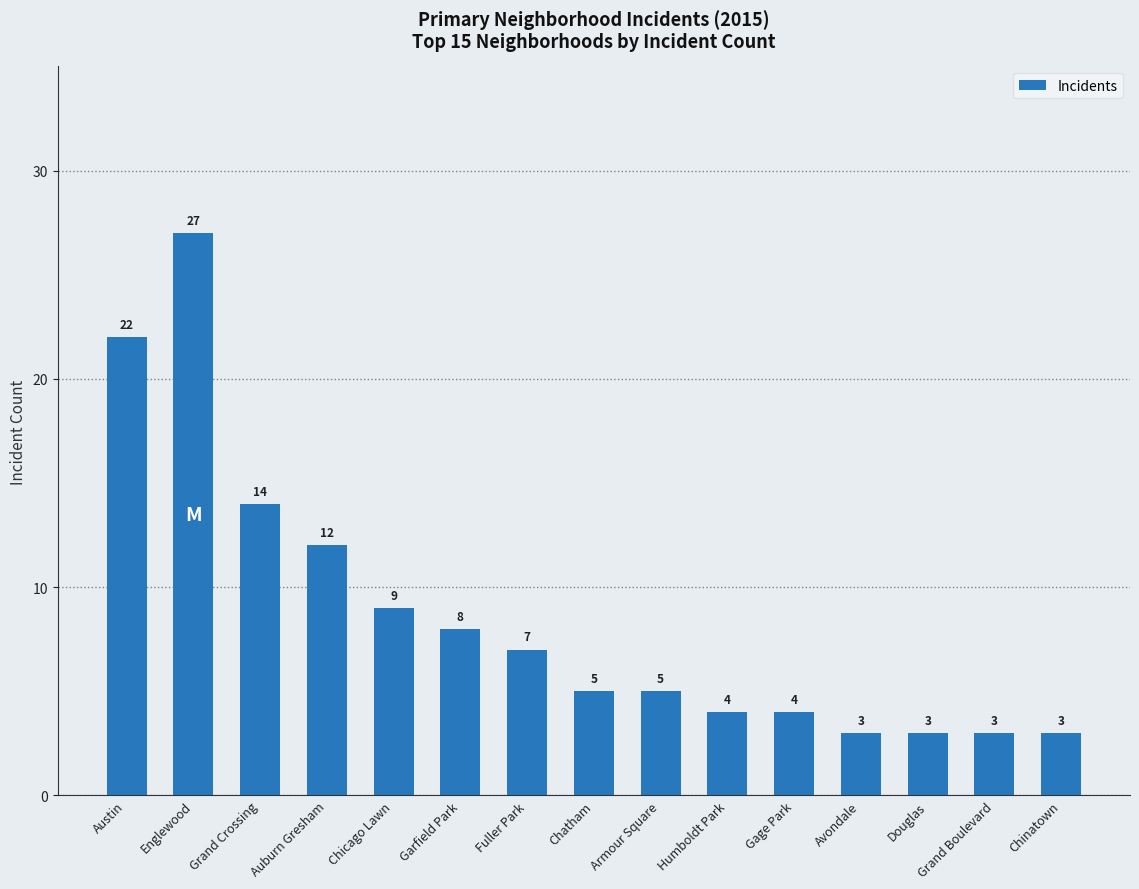

Are the bars horizontal?

No